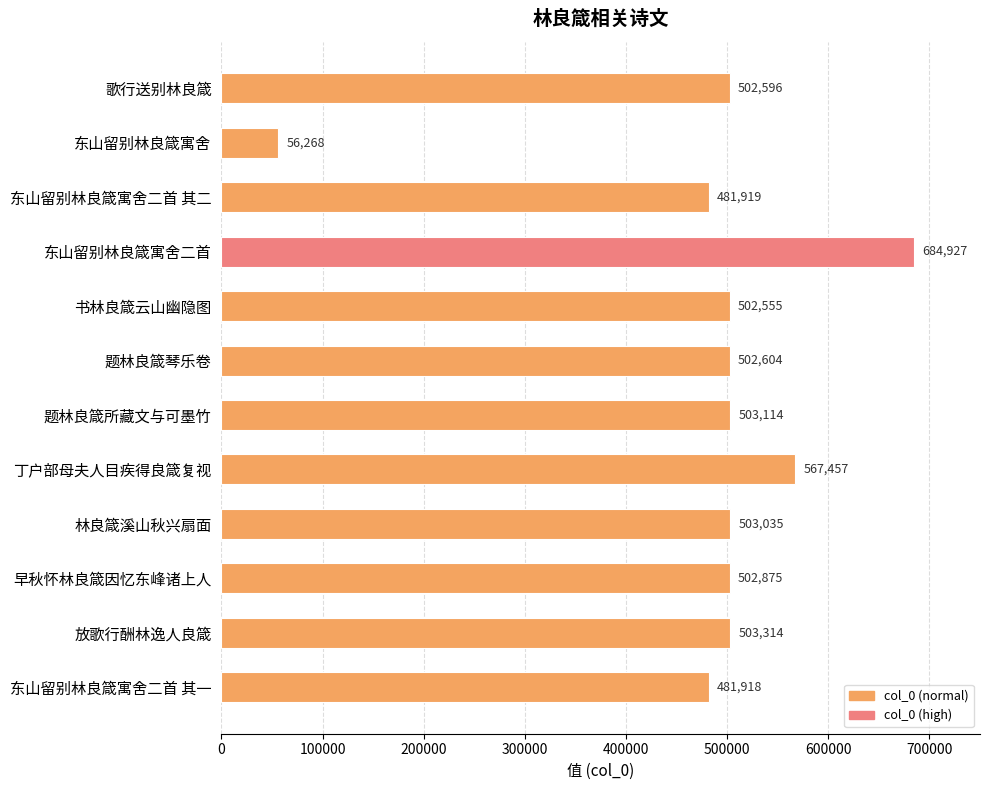

At which category does the chart reach its peak across all series?

东山留别林良箴寓舍二首